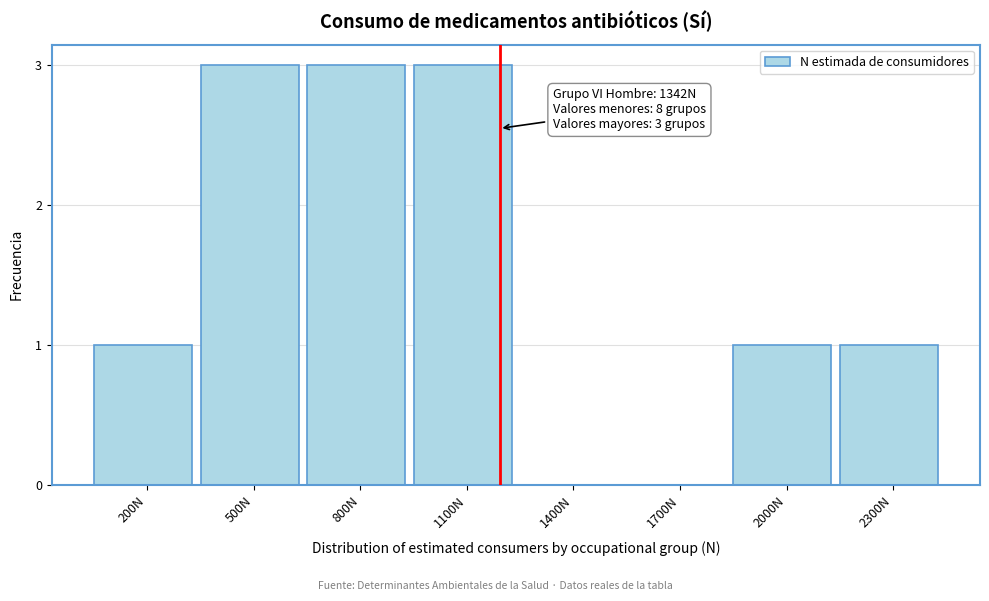

Reading right to left, what are all the values shown in this chart?

2300N=1	2000N=1	1700N=0	1400N=0	1100N=3	800N=3	500N=3	200N=1